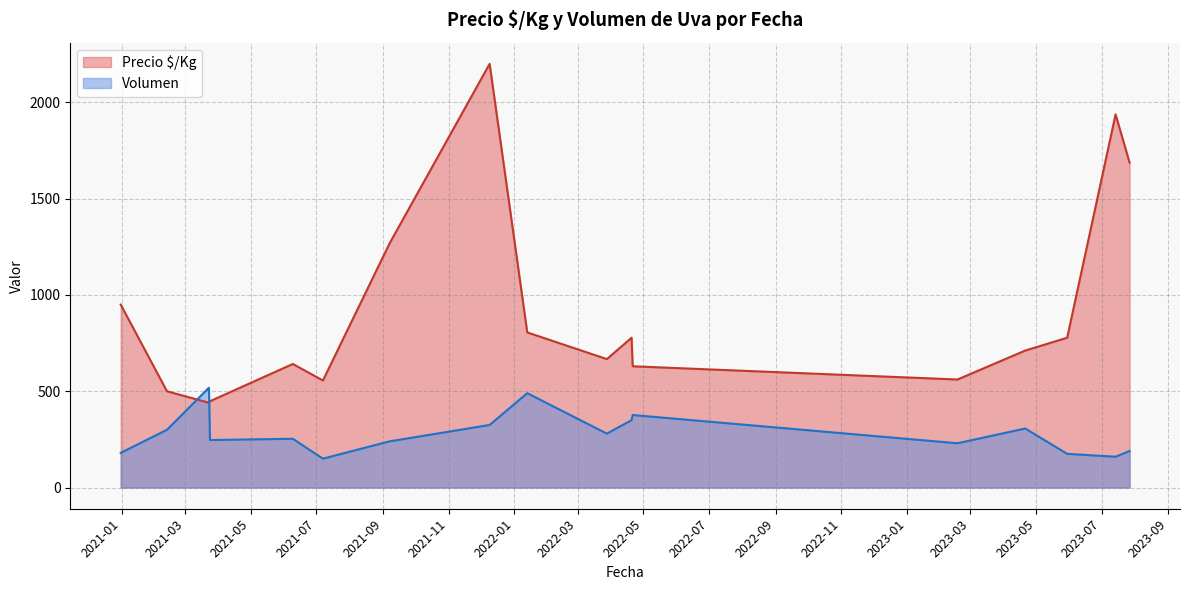

Rank the series by their maximum value, from lowest to highest.

Volumen, Precio $/Kg